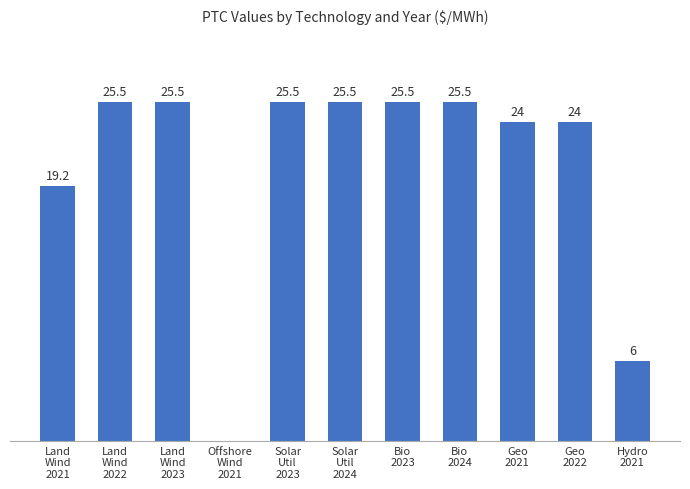

Are the bars horizontal?

No